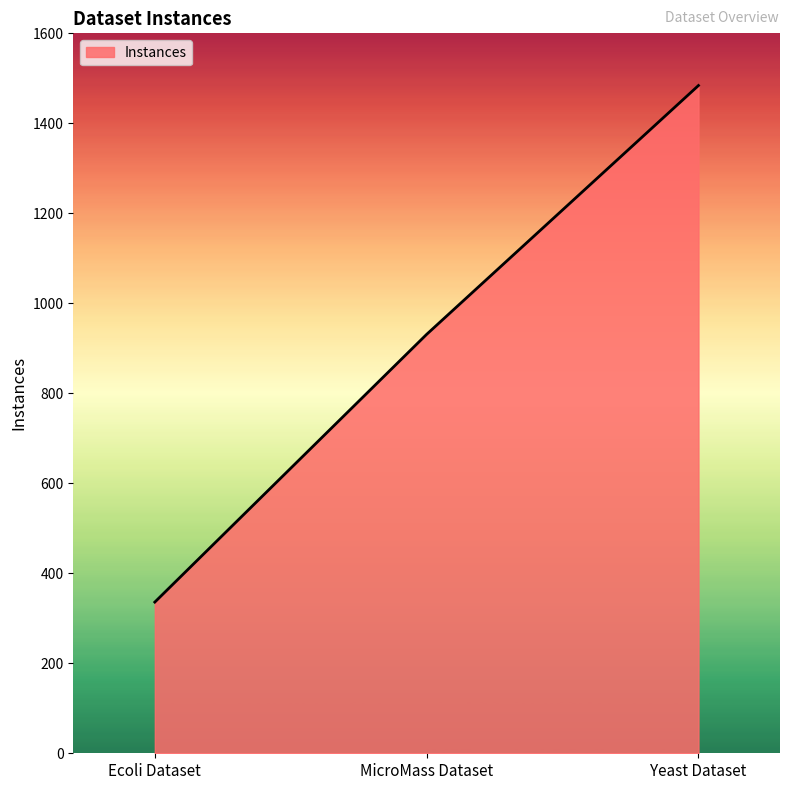

The chart shows a value of 336 at Ecoli Dataset. True or false?

True